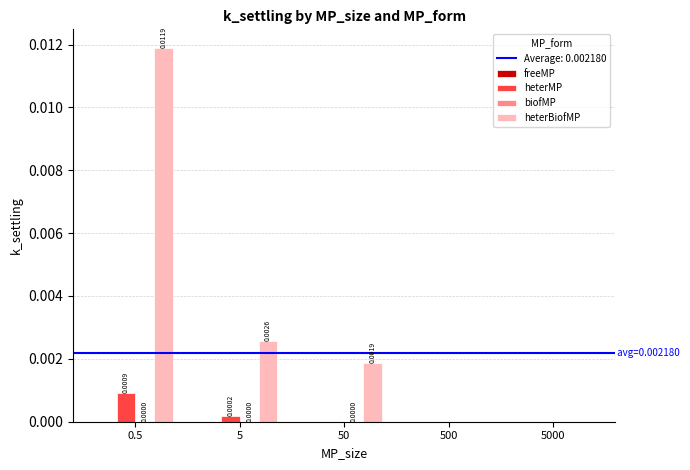

Which series has the largest total across all categories?

heterBiofMP